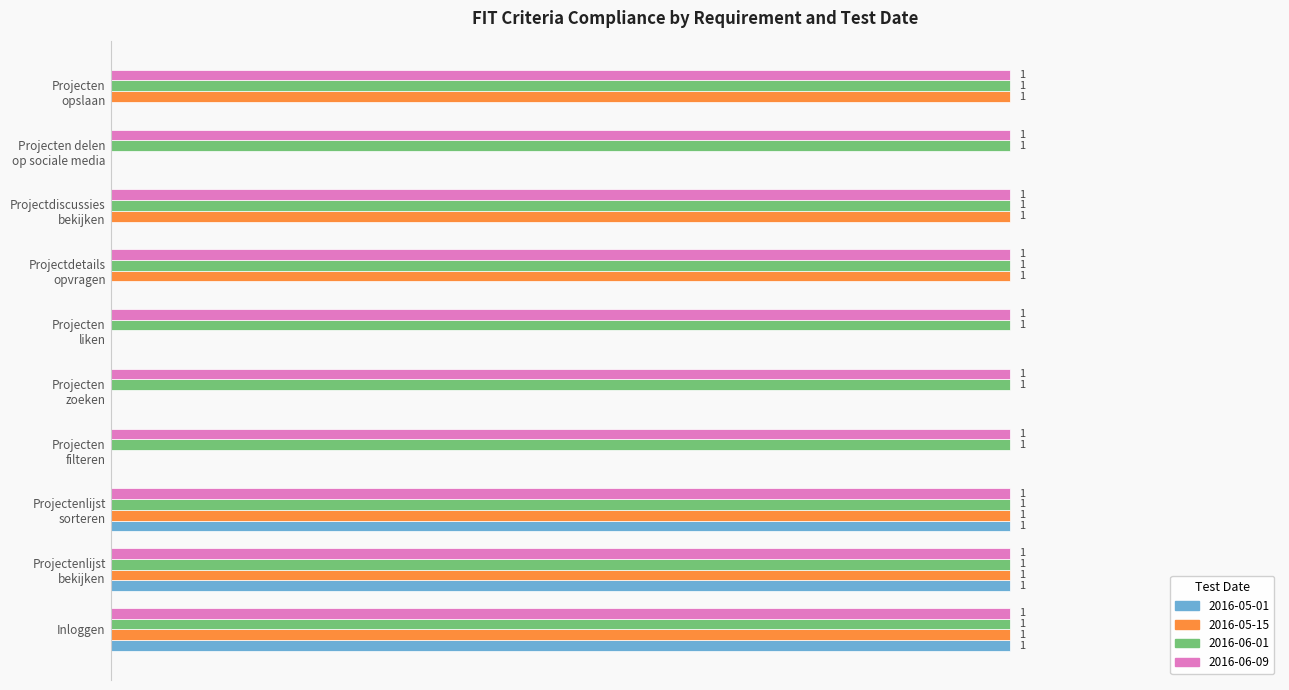

What are all the series names shown in the legend?

2016-05-01, 2016-05-15, 2016-06-01, 2016-06-09